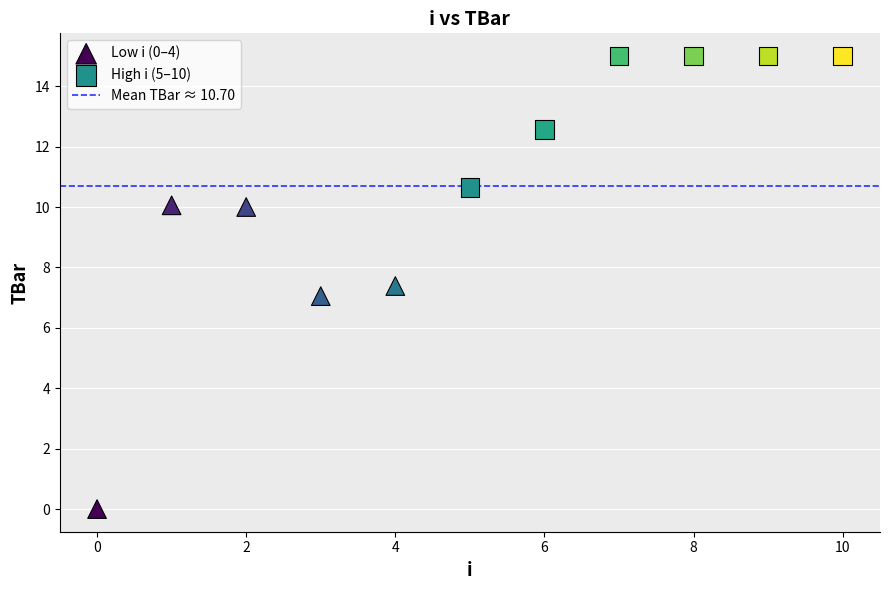

Which series contains the lowest Y value?

Low i (0–4)